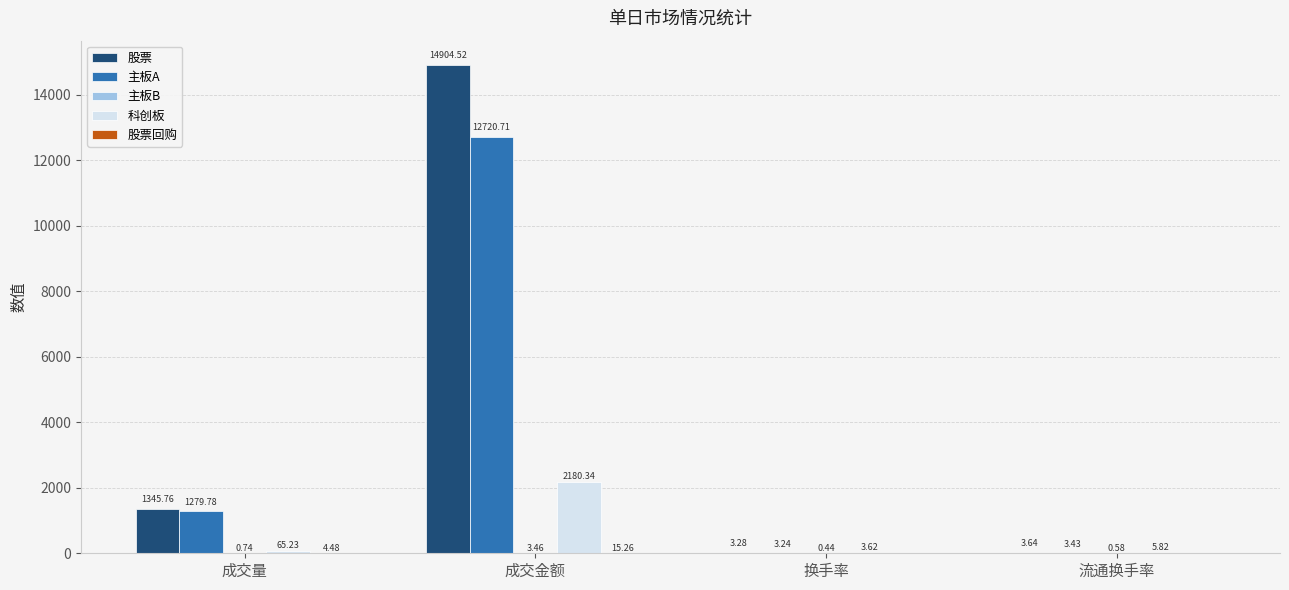

Are the bars grouped side by side (vs. stacked)?

Yes